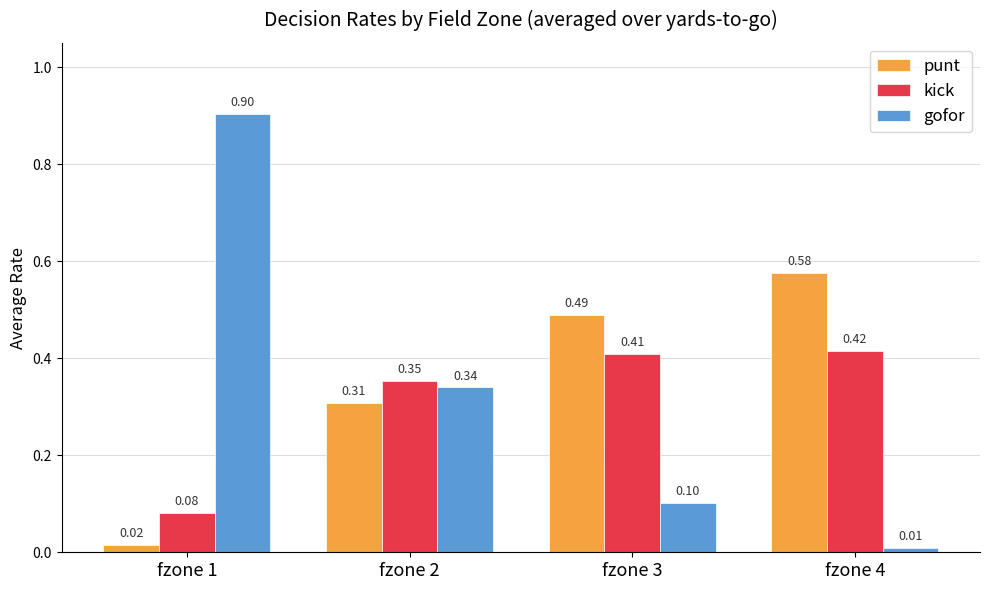

Is the value of kick at fzone 4 greater than the value of punt at fzone 2?

Yes